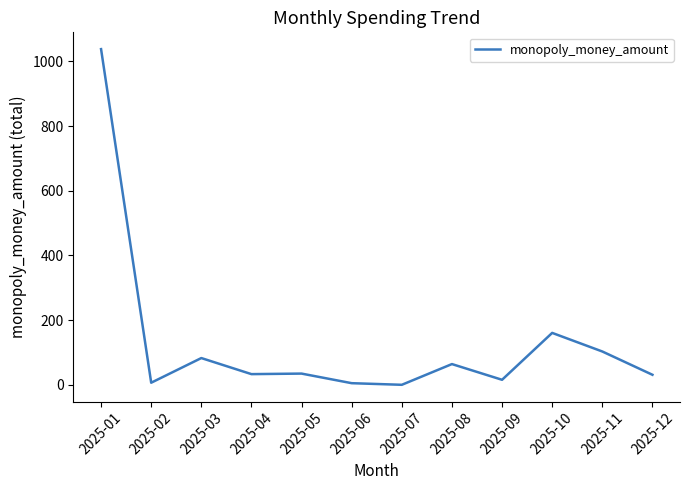

Which label corresponds to the largest value in the chart?

2025-01